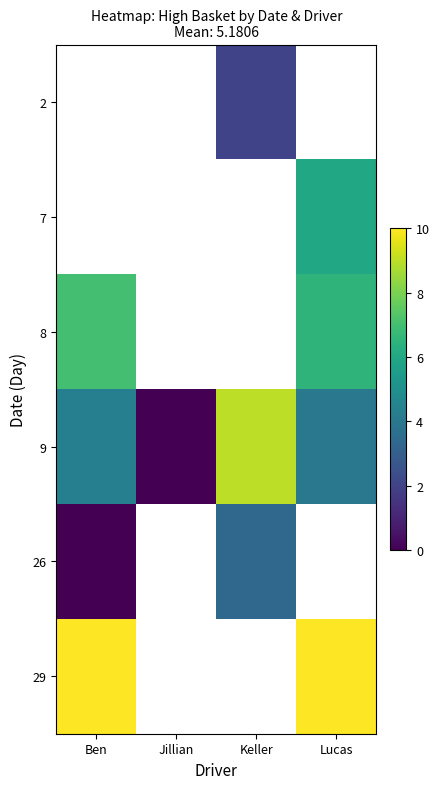

At which category does the chart reach its peak across all series?

Ben